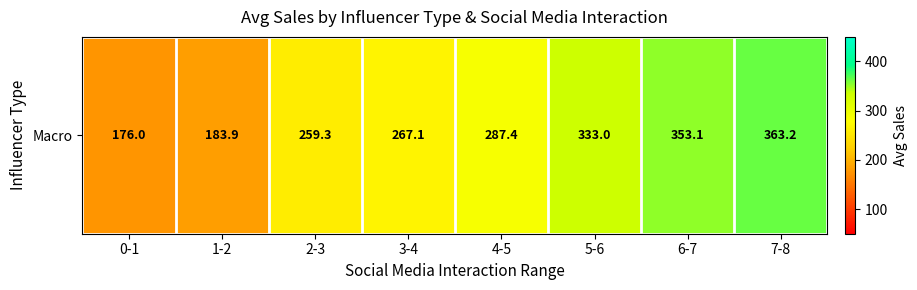

Rank the categories by value from highest to lowest.

7-8, 6-7, 5-6, 4-5, 3-4, 2-3, 1-2, 0-1